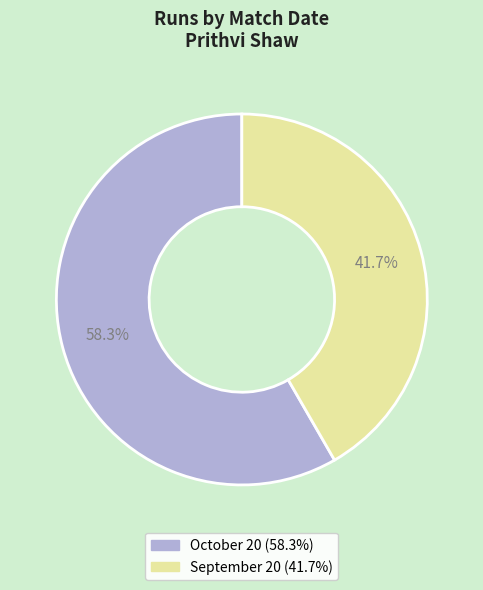

How many segments does this pie chart have?

2